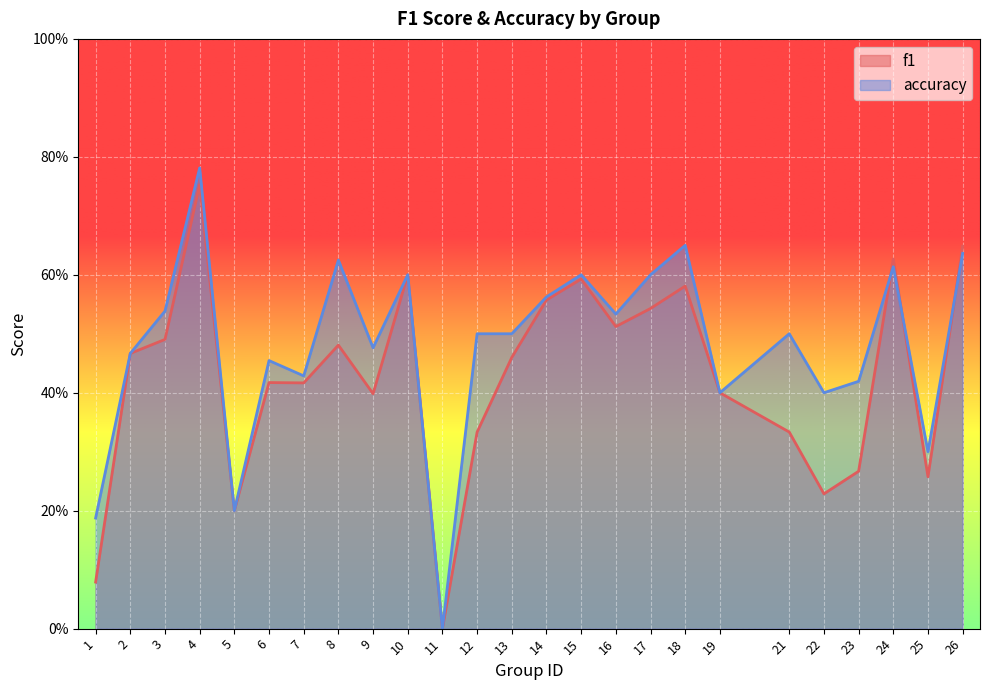

Between 15 and 23, which series saw the biggest shift?

f1